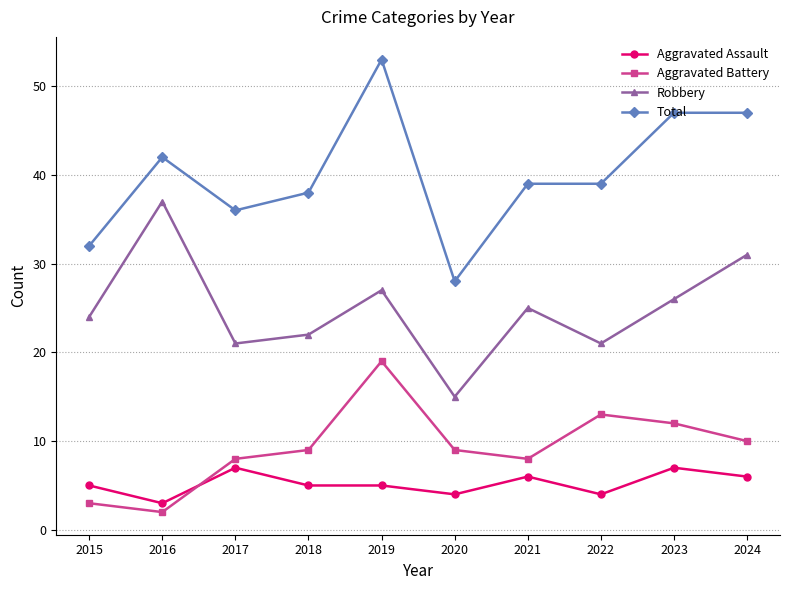

What is the difference between the maximum and minimum values in the Aggravated Battery series?

17